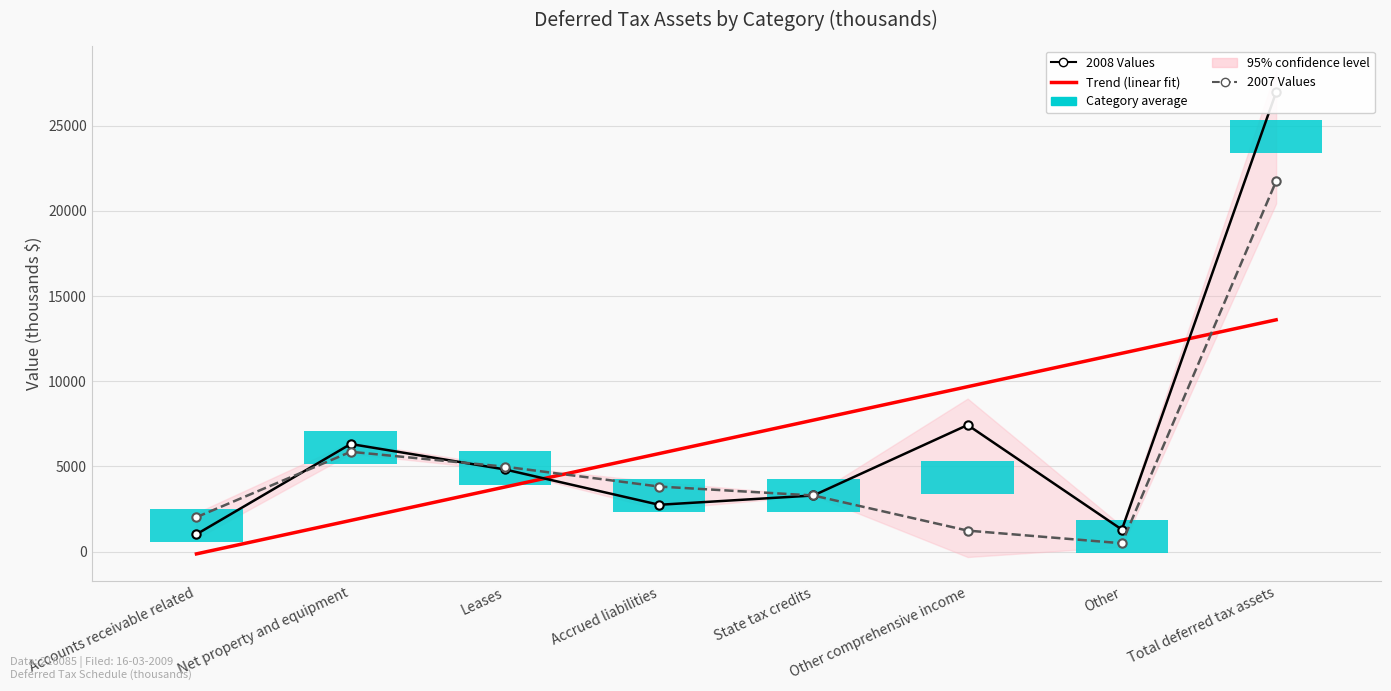

The Deferred Tax Assets (2008 values) series shows 7684 at Leases. True or false?

False